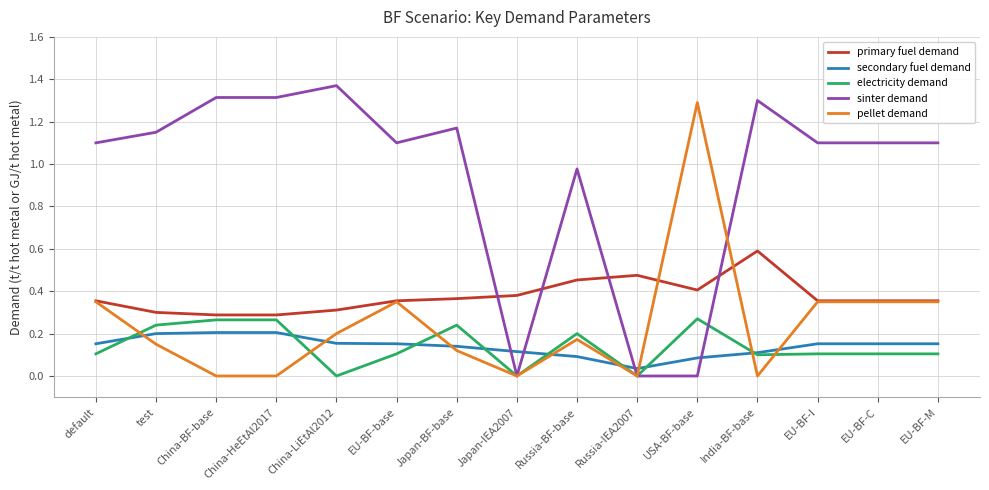

What is the total value across all series at China-HeEtAl2017?

2.1